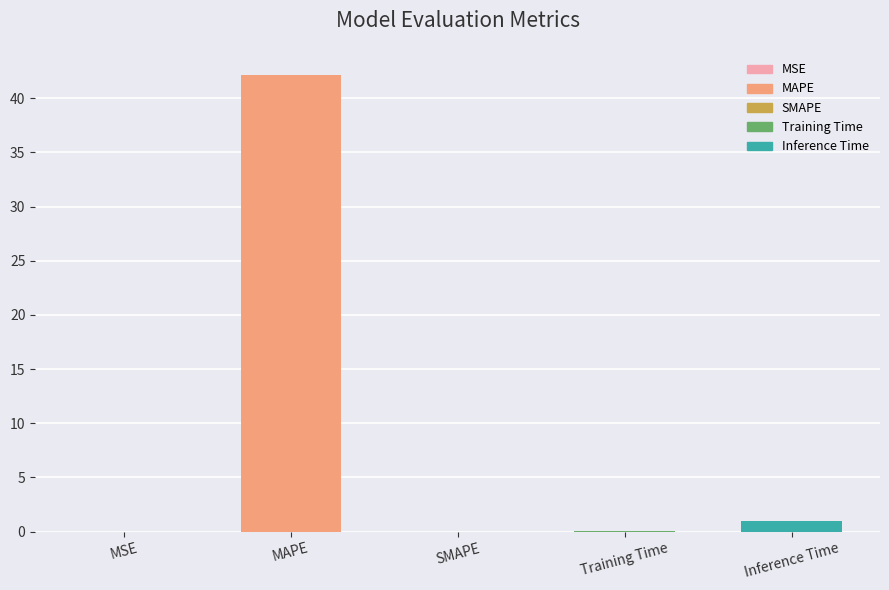

The value at Training Time is 0.1. True or false?

True